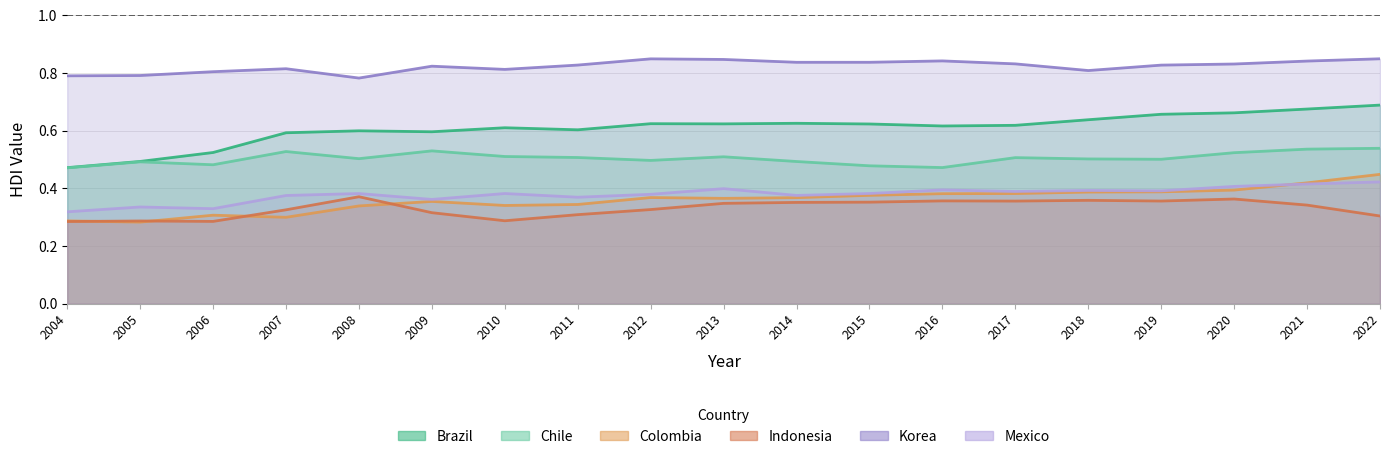

Reading left to right, what are all the values shown in this chart?

Brazil: 2004=0.5	2005=0.5	2006=0.5	2007=0.6	2008=0.6	2009=0.6	2010=0.6	2011=0.6	2012=0.6	2013=0.6	2014=0.6	2015=0.6	2016=0.6	2017=0.6	2018=0.6	2019=0.7	2020=0.7	2021=0.7	2022=0.7
Chile: 2004=0.5	2005=0.5	2006=0.5	2007=0.5	2008=0.5	2009=0.5	2010=0.5	2011=0.5	2012=0.5	2013=0.5	2014=0.5	2015=0.5	2016=0.5	2017=0.5	2018=0.5	2019=0.5	2020=0.5	2021=0.5	2022=0.5
Colombia: 2004=0.3	2005=0.3	2006=0.3	2007=0.3	2008=0.3	2009=0.4	2010=0.3	2011=0.3	2012=0.4	2013=0.4	2014=0.4	2015=0.4	2016=0.4	2017=0.4	2018=0.4	2019=0.4	2020=0.4	2021=0.4	2022=0.4
Indonesia: 2004=0.3	2005=0.3	2006=0.3	2007=0.3	2008=0.4	2009=0.3	2010=0.3	2011=0.3	2012=0.3	2013=0.3	2014=0.4	2015=0.4	2016=0.4	2017=0.4	2018=0.4	2019=0.4	2020=0.4	2021=0.3	2022=0.3
Korea: 2004=0.8	2005=0.8	2006=0.8	2007=0.8	2008=0.8	2009=0.8	2010=0.8	2011=0.8	2012=0.8	2013=0.8	2014=0.8	2015=0.8	2016=0.8	2017=0.8	2018=0.8	2019=0.8	2020=0.8	2021=0.8	2022=0.8
Mexico: 2004=0.3	2005=0.3	2006=0.3	2007=0.4	2008=0.4	2009=0.4	2010=0.4	2011=0.4	2012=0.4	2013=0.4	2014=0.4	2015=0.4	2016=0.4	2017=0.4	2018=0.4	2019=0.4	2020=0.4	2021=0.4	2022=0.4